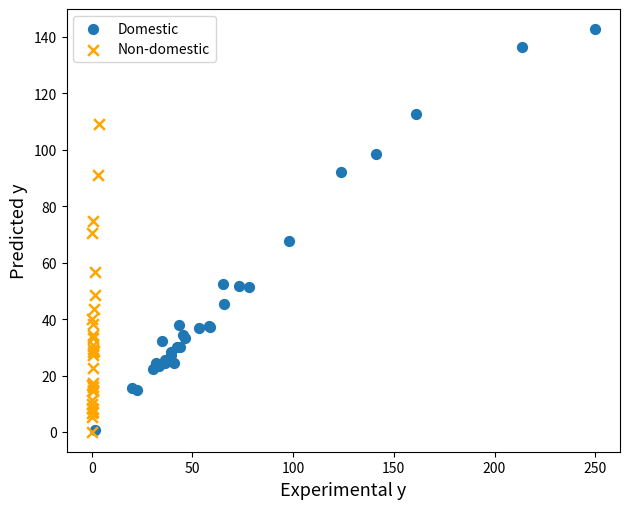

Which series contains the highest Y value?

Domestic